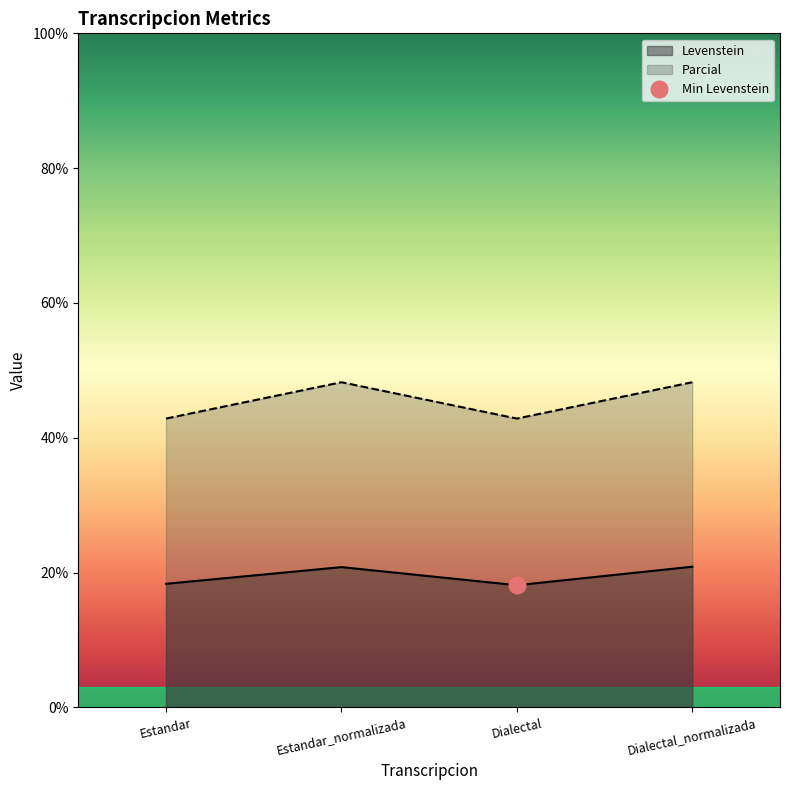

Is it true that Parcial equals 19.1 at Estandar?

False